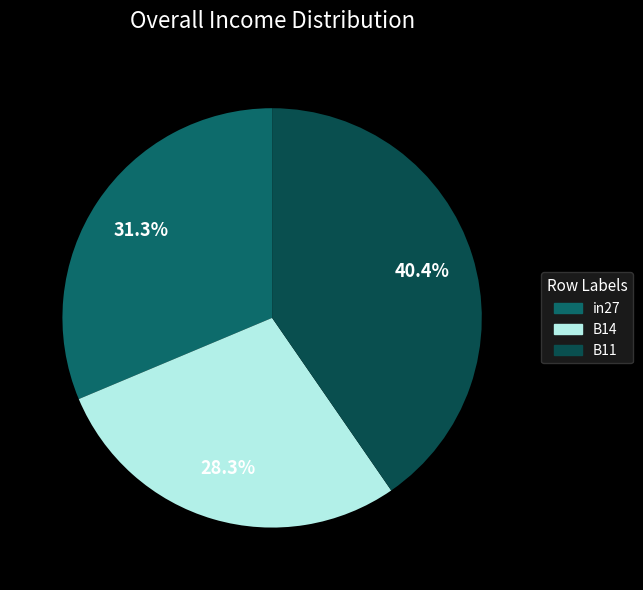

Rank the categories by value from highest to lowest.

B11, in27, B14